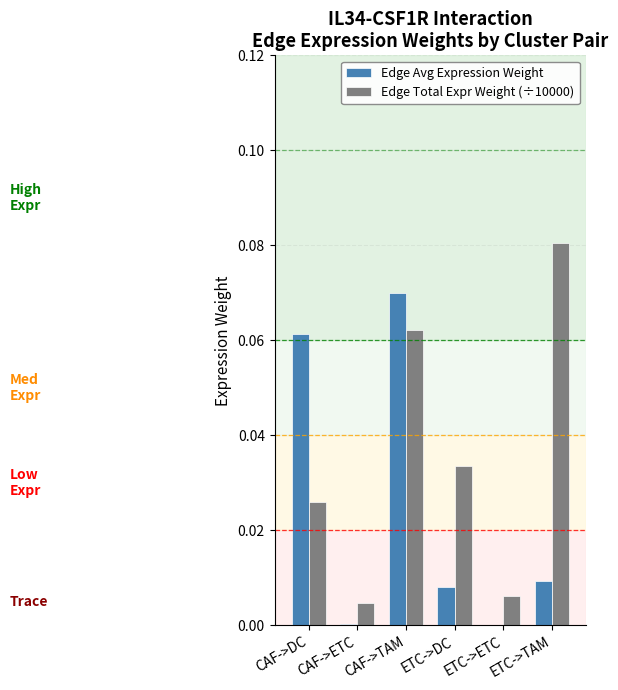

True or false: Edge Avg Expression Weight has a value of 0.0 at CAF->ETC.

True